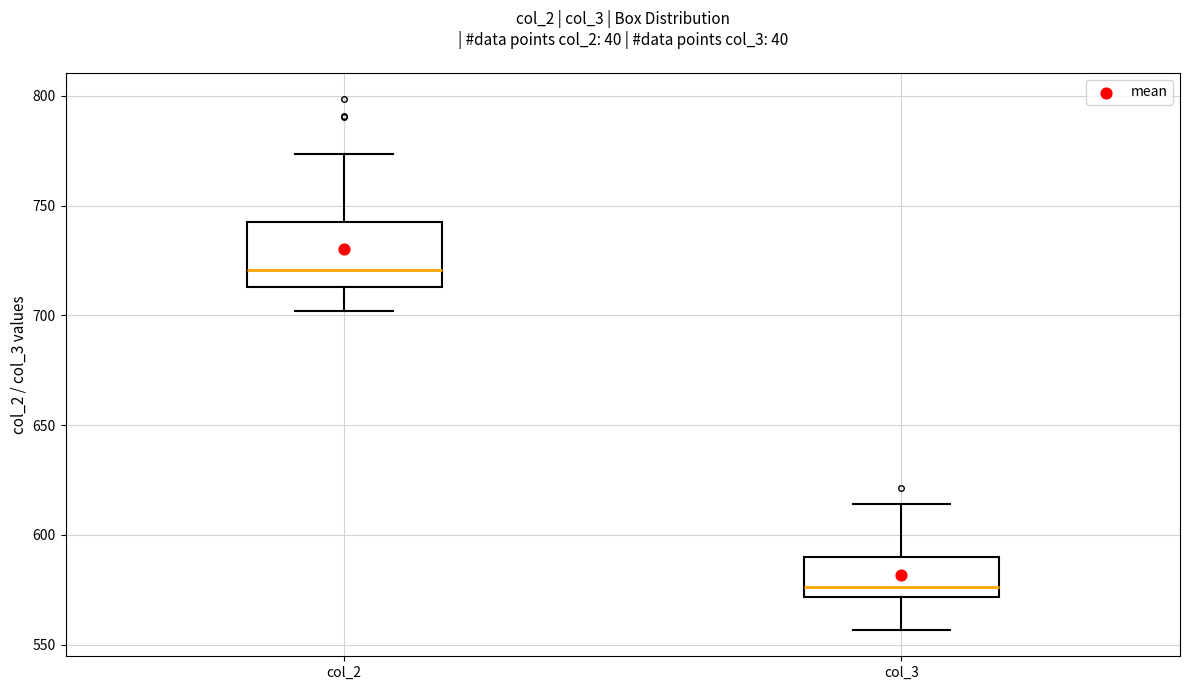

Reading left to right, transcribe this box plot: for each box, give where its median line is, the range the box spans, and where its two whiskers end, as read against the y-axis. The values are not printed on the chart, so give them approximately, as read against the axis.

col_2: median 720, box 715 to 740, whiskers 700 to 775
col_3: median 575, box 570 to 590, whiskers 555 to 615